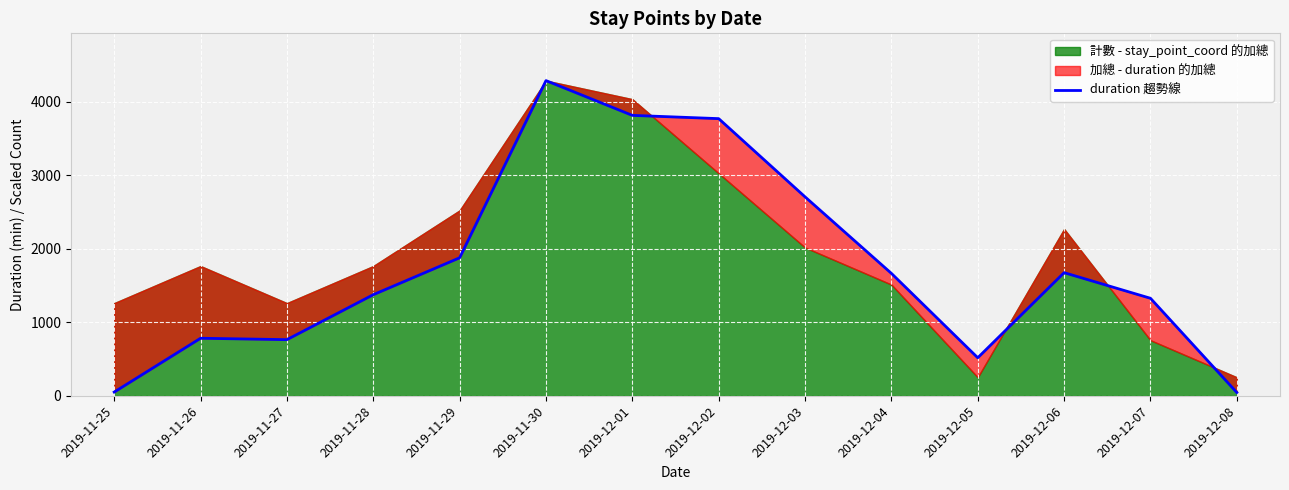

How many data points are above 1665?

7